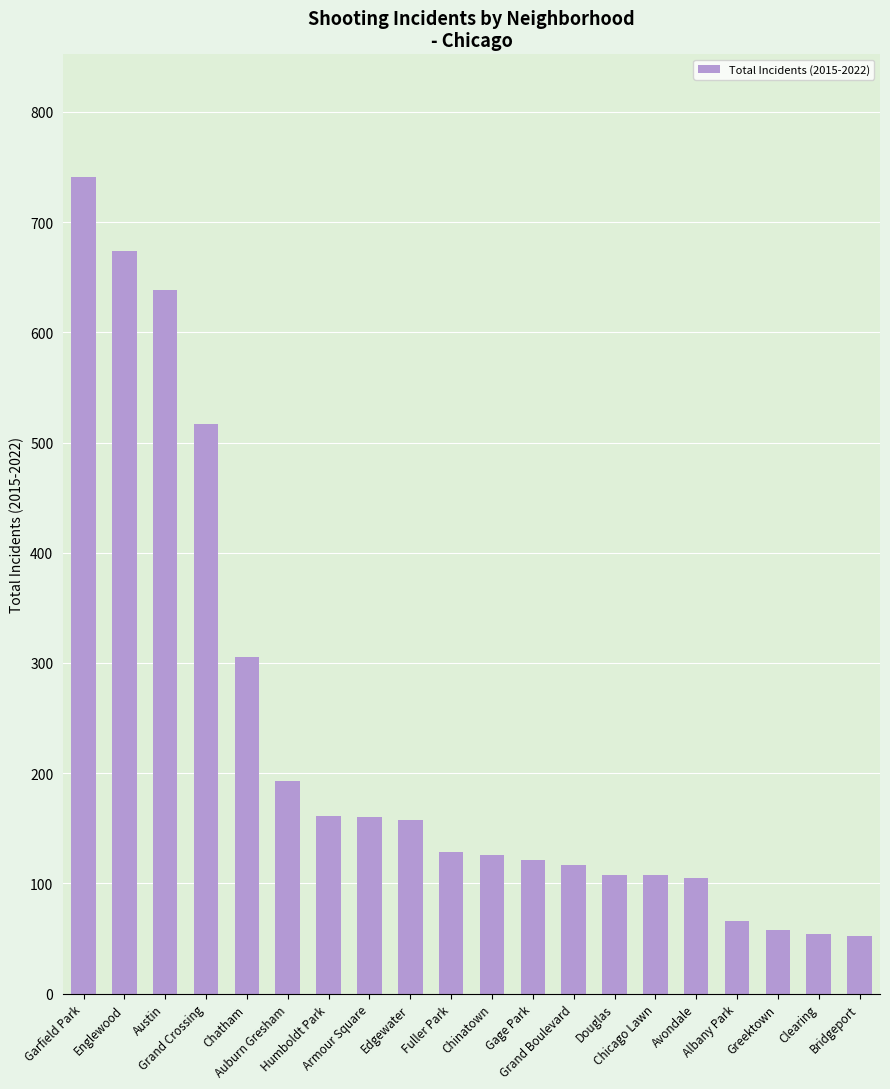

What is the greatest value displayed?

741